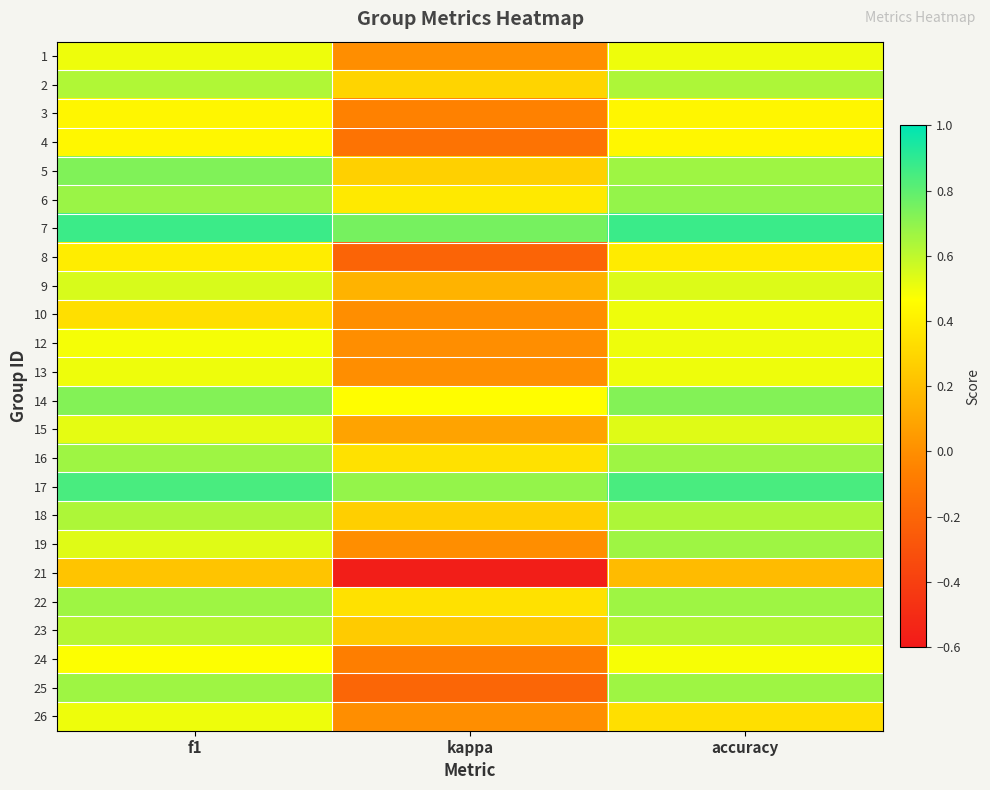

At kappa, list the series in order from smallest to largest.

21, 8, 25, 4, 24, 3, 1, 10, 12, 13, 19, 26, 15, 9, 23, 18, 5, 2, 16, 22, 6, 14, 17, 7